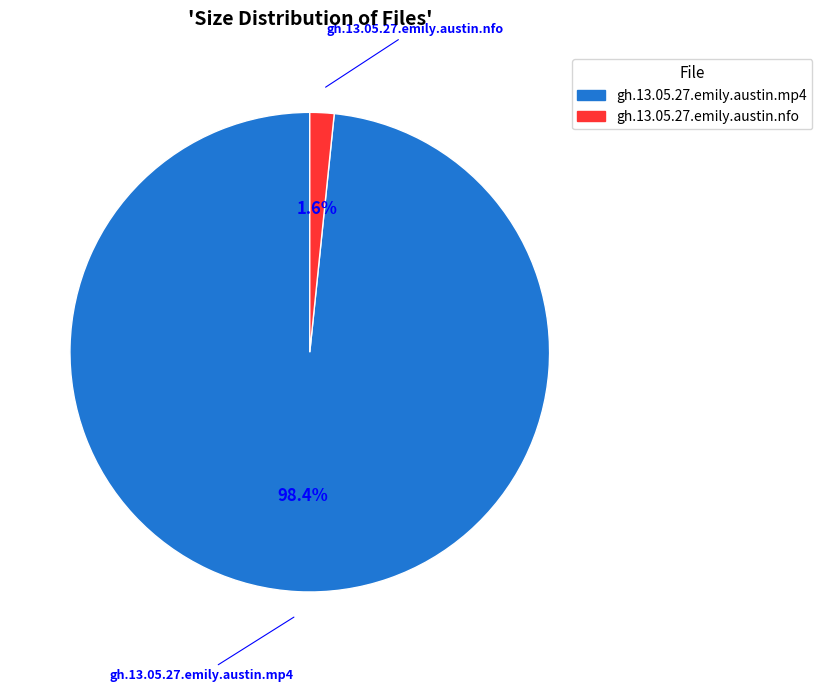

What percentage is the gh.13.05.27.emily.austin.nfo slice, to the nearest percent?

2%